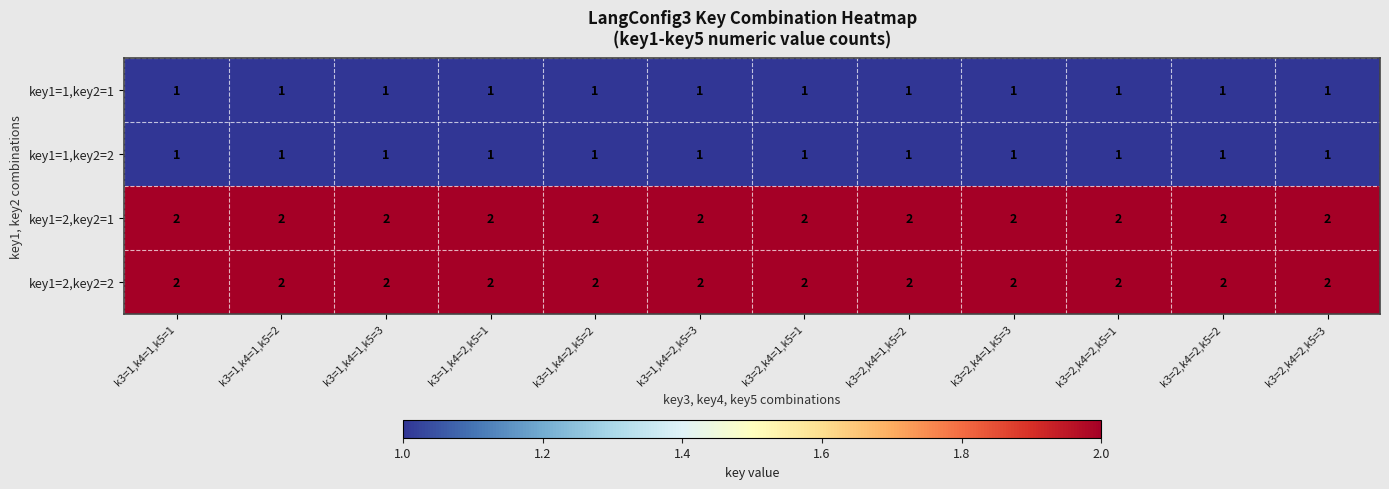

Is the value of key1=1,key2=2 at k3=1,k4=1,k5=2 greater than the value of key1=2,key2=2 at k3=1,k4=2,k5=3?

No